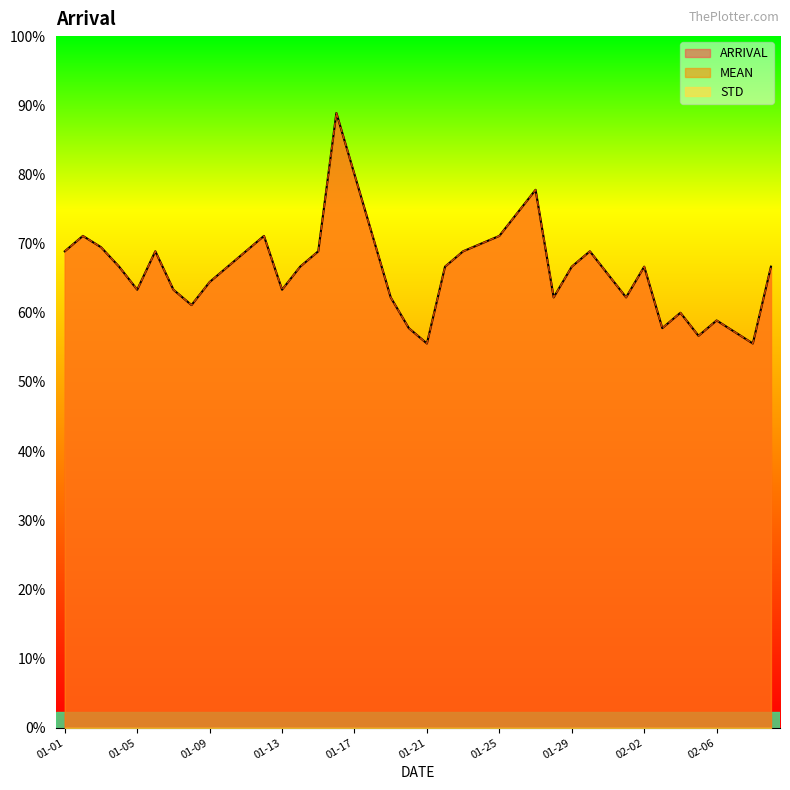

Where is the first local minimum for MEAN?

01-05